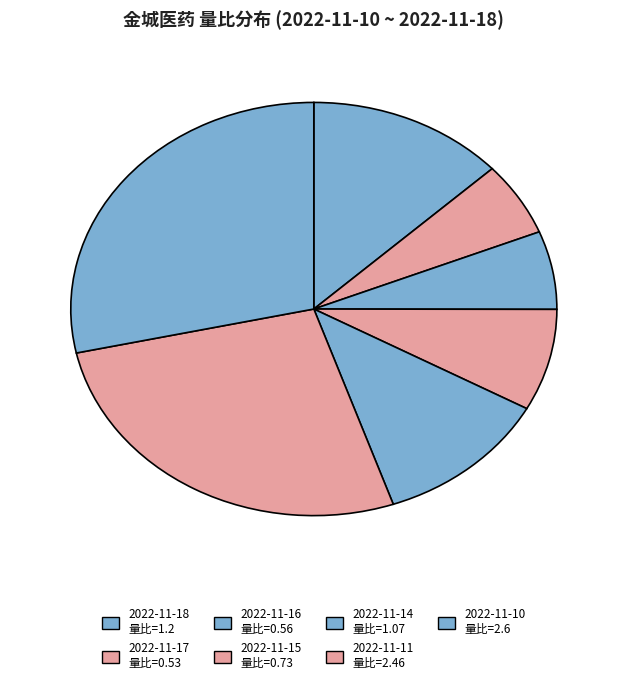

What percentage is the 2022-11-14 slice, to the nearest percent?

12%